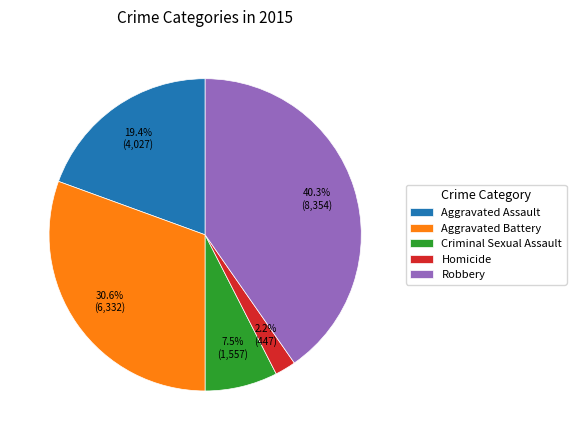

How many segments does this pie chart have?

5